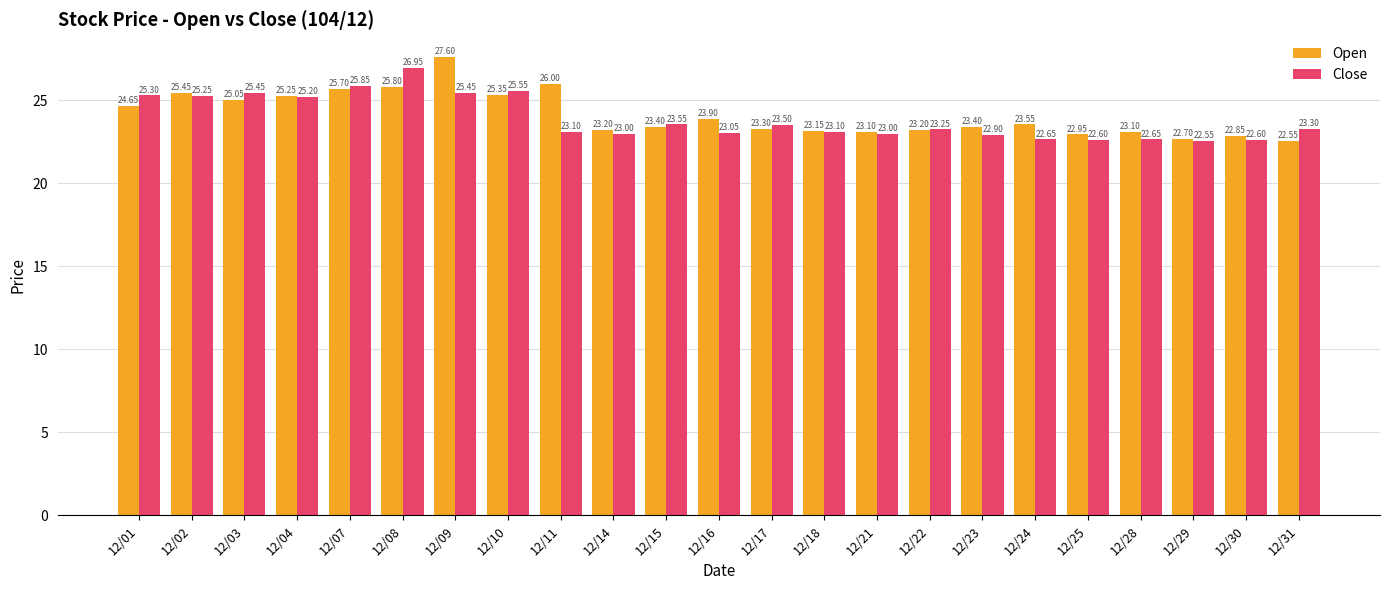

Rank the series at 12/22 from lowest to highest value.

Open, Close